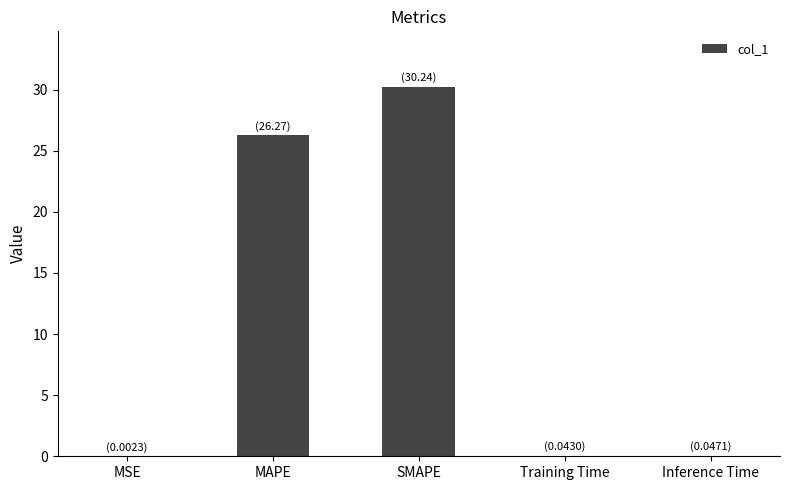

What is the sum of the values at SMAPE and MAPE?

56.5